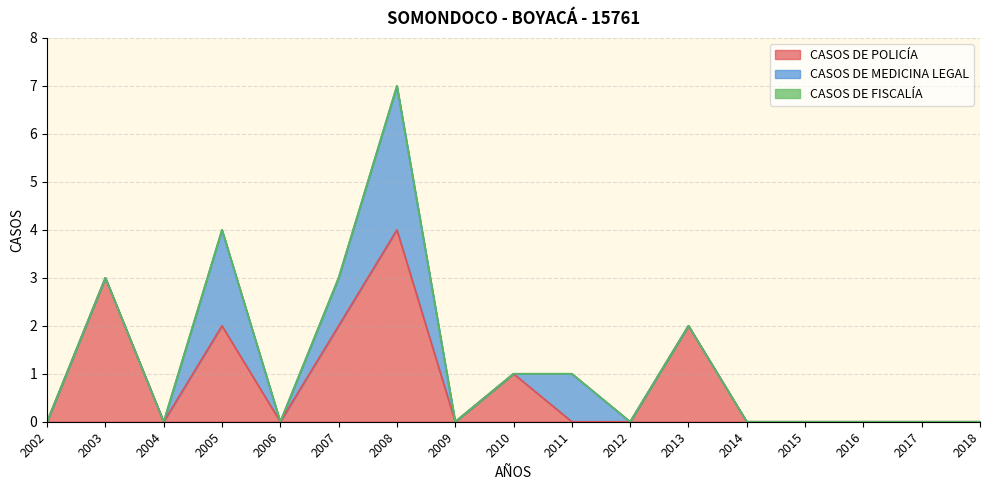

Rank the series by their average value, from lowest to highest.

CASOS DE FISCALÍA, CASOS DE MEDICINA LEGAL, CASOS DE POLICÍA